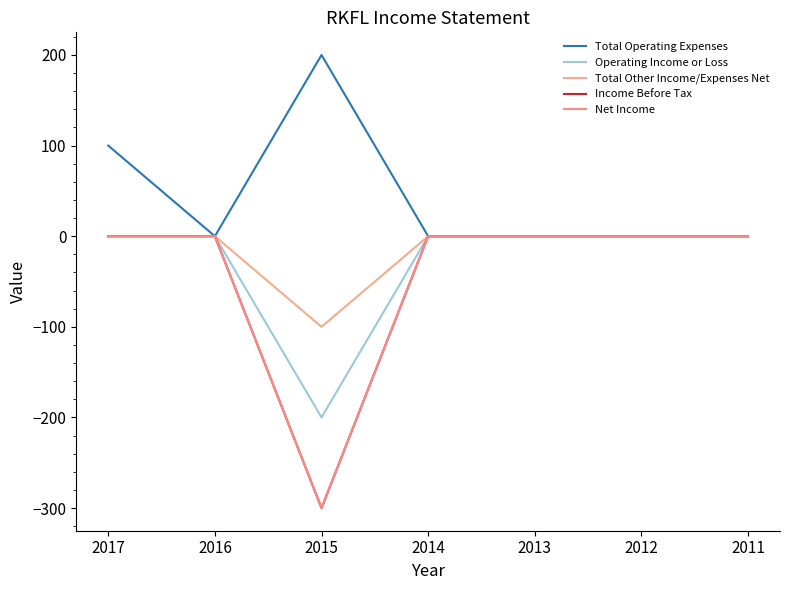

Is this an area chart (filled region under the line)?

No